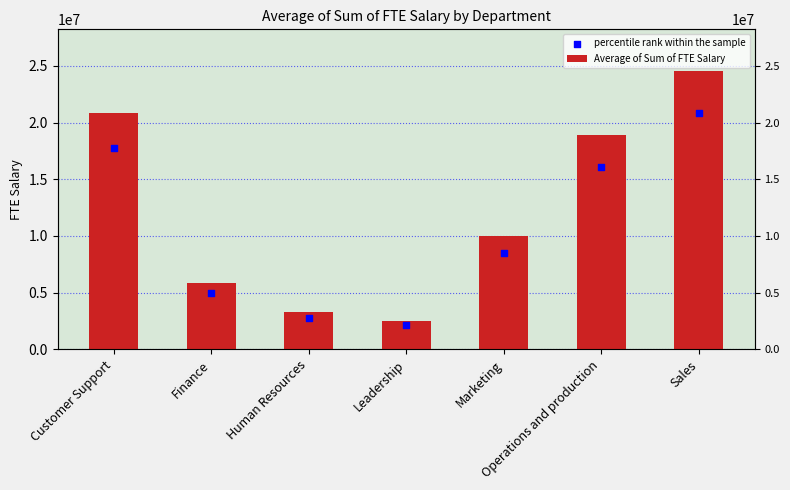

Which series contains the lowest Y value?

percentile rank within the sample